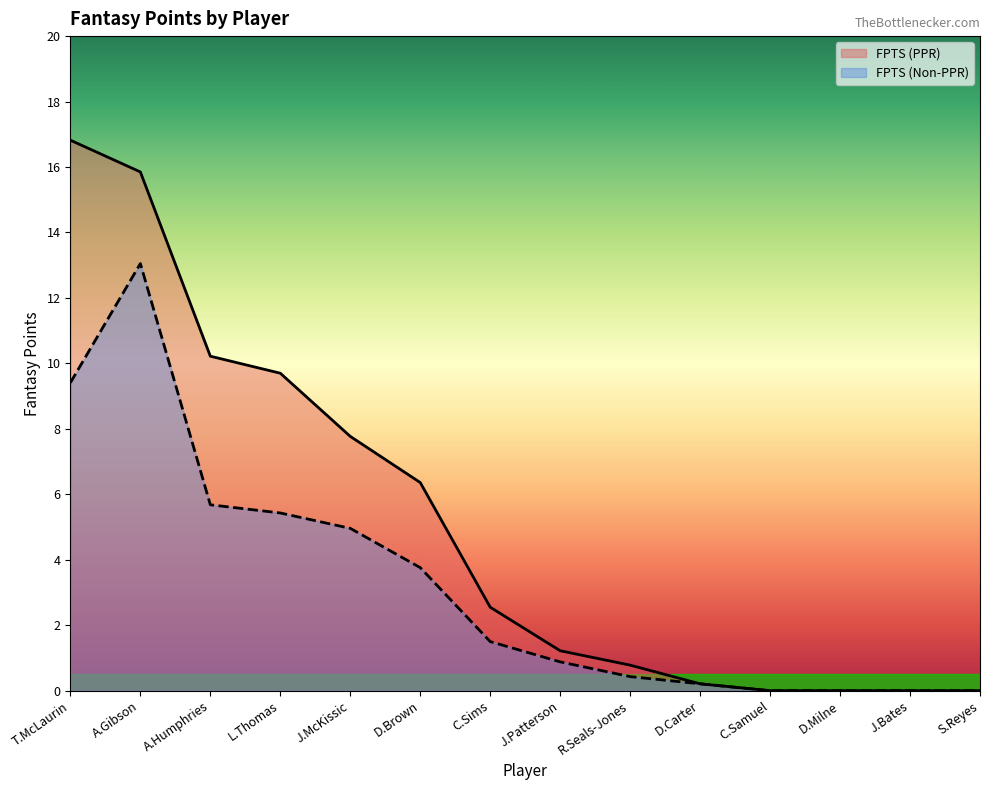

Reading left to right, list all the values displayed in this chart.

FPTS (PPR): T.McLaurin=16.8	A.Gibson=15.8	A.Humphries=10.2	L.Thomas=9.7	J.McKissic=7.8	D.Brown=6.4	C.Sims=2.5	J.Patterson=1.2	R.Seals-Jones=0.8	D.Carter=0.2	C.Samuel=0.0	D.Milne=0.0	J.Bates=0.0	S.Reyes=0.0
FPTS (Non-PPR): T.McLaurin=9.4	A.Gibson=13.1	A.Humphries=5.7	L.Thomas=5.4	J.McKissic=5.0	D.Brown=3.8	C.Sims=1.5	J.Patterson=0.9	R.Seals-Jones=0.4	D.Carter=0.2	C.Samuel=0.0	D.Milne=0.0	J.Bates=0.0	S.Reyes=0.0